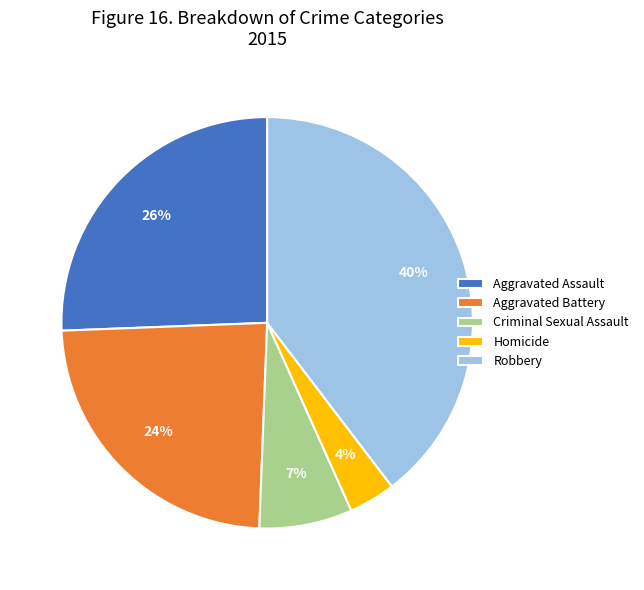

True or false: Robbery accounts for 47% of the total.

False